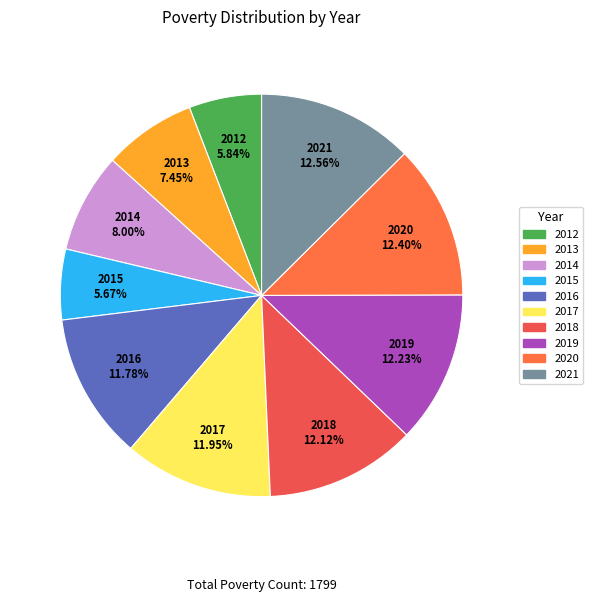

Combined, do 2020 and 2017 account for over 50%?

No